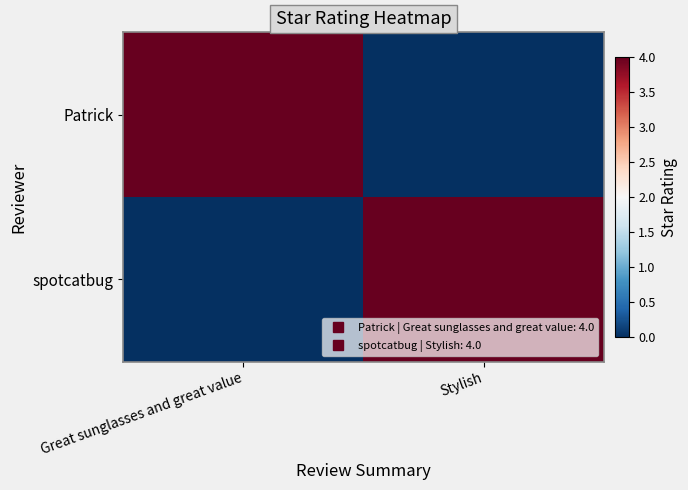

At which category is the sum across all series the highest?

Great sunglasses and great value